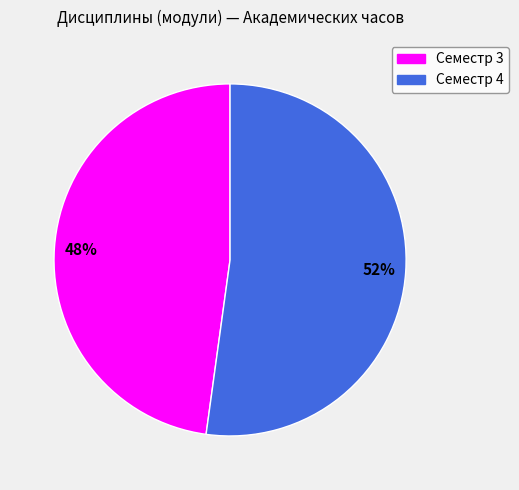

The Семестр 3 slice represents 42% of the pie. True or false?

False